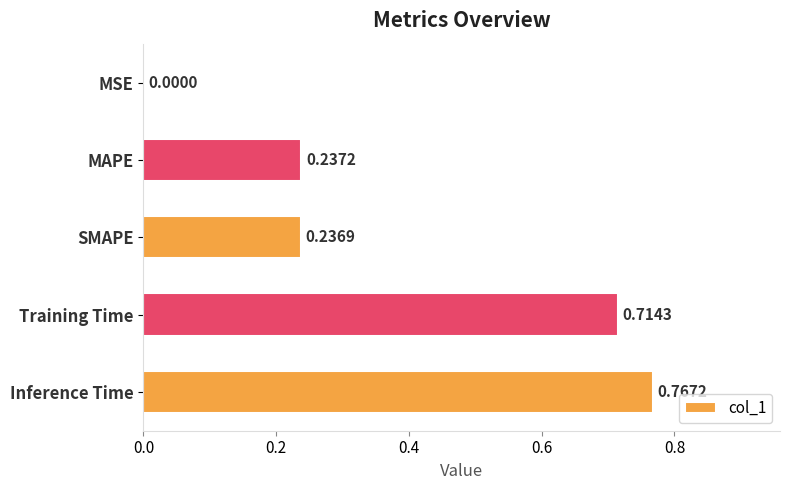

How many distinct data groups are displayed?

1